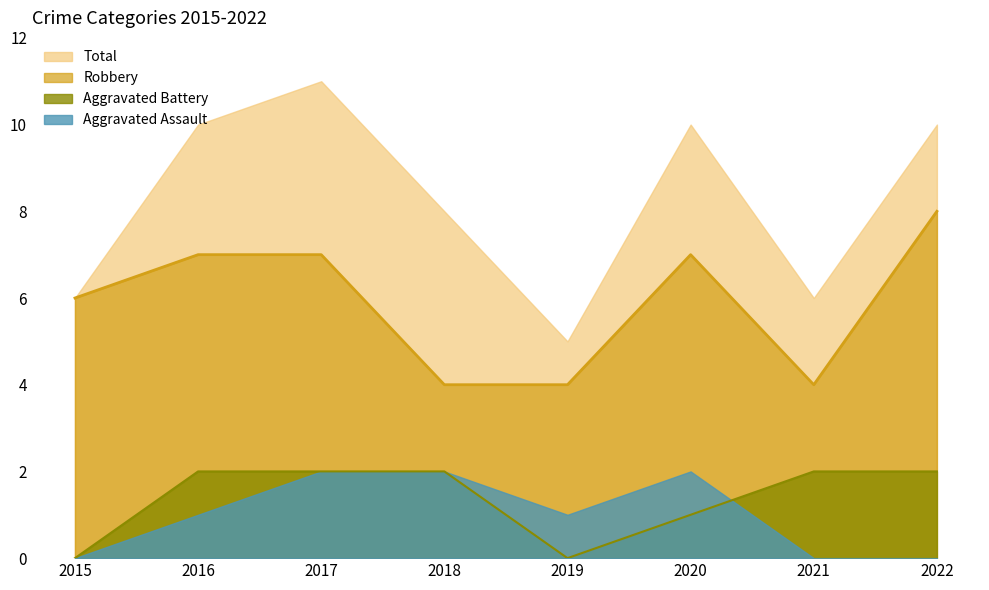

Is the value of Aggravated Battery at 2016 greater than the value of Robbery at 2016?

No